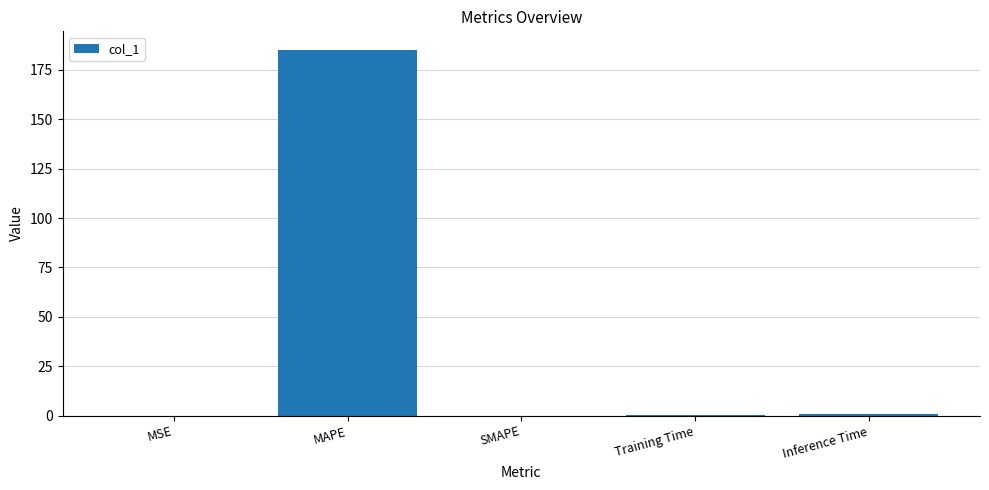

What is the sum of all values?

186.3